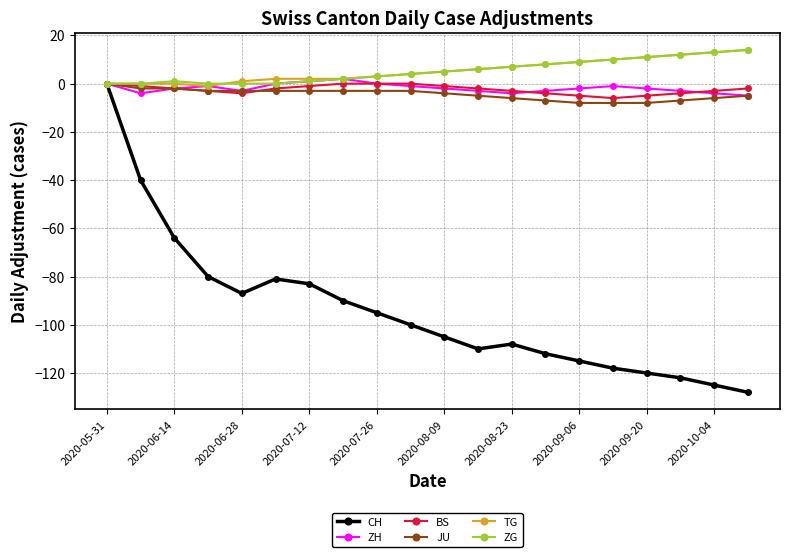

What is the maximum value shown in the chart?

14